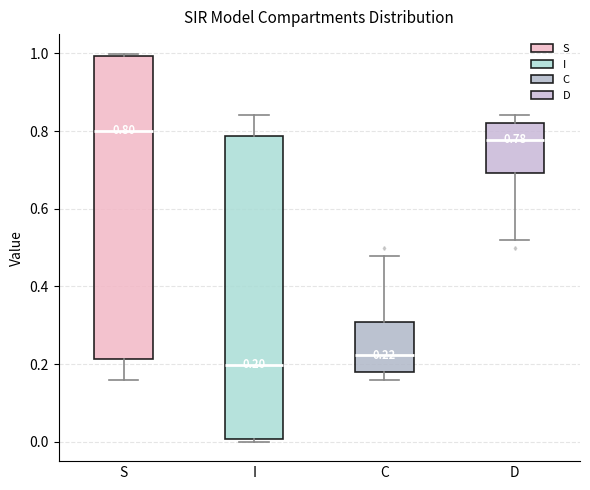

Which box's median line is the highest?

S